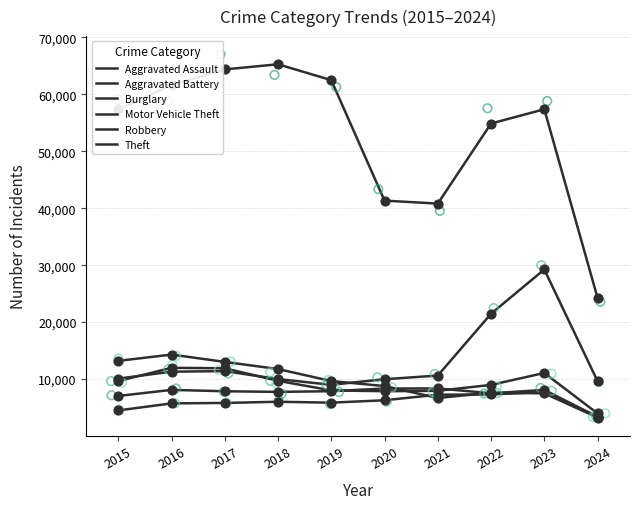

What are all the series names shown in the legend?

Aggravated Assault, Aggravated Battery, Burglary, Motor Vehicle Theft, Robbery, Theft